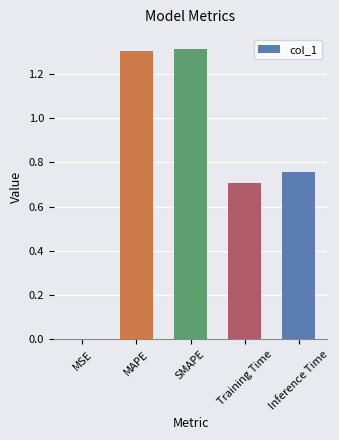

Where is the data nearest to the value 0?

MSE